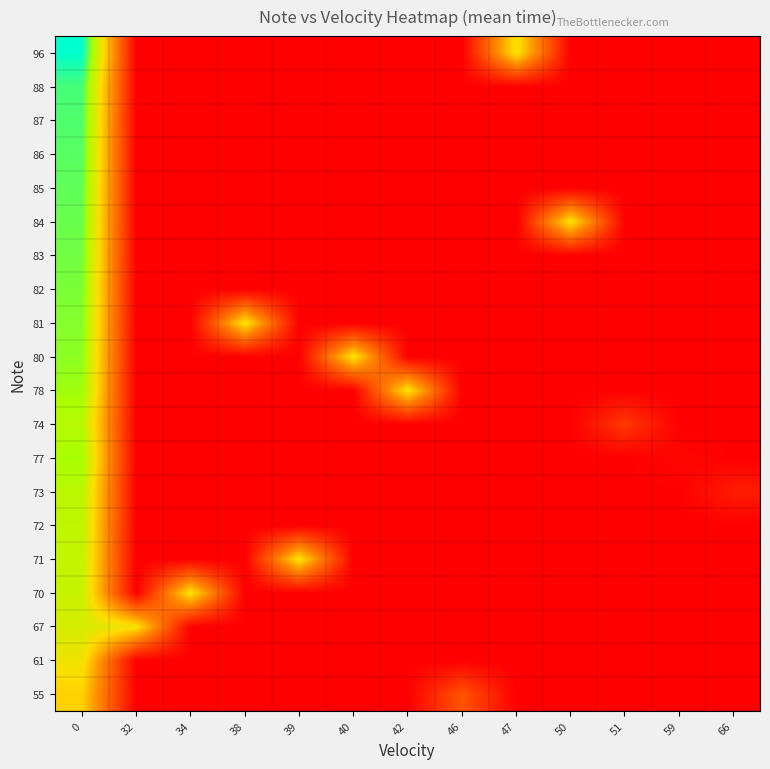

Reading left to right, what are all the values shown in this chart?

55: 0=0.6	32=0.0	34=0.0	38=0.0	39=0.0	40=0.0	42=0.0	46=0.2	47=0.0	50=0.0	51=0.0	59=0.0	66=0.0
61: 0=0.6	32=0.0	34=0.0	38=0.0	39=0.0	40=0.0	42=0.0	46=0.0	47=0.0	50=0.0	51=0.0	59=0.0	66=0.0
67: 0=0.7	32=0.6	34=0.0	38=0.0	39=0.0	40=0.0	42=0.0	46=0.0	47=0.0	50=0.0	51=0.0	59=0.0	66=0.0
70: 0=0.7	32=0.0	34=0.6	38=0.0	39=0.0	40=0.0	42=0.0	46=0.0	47=0.0	50=0.0	51=0.0	59=0.0	66=0.0
71: 0=0.7	32=0.0	34=0.0	38=0.0	39=0.6	40=0.0	42=0.0	46=0.0	47=0.0	50=0.0	51=0.0	59=0.0	66=0.0
72: 0=0.7	32=0.0	34=0.0	38=0.0	39=0.0	40=0.0	42=0.0	46=0.0	47=0.0	50=0.0	51=0.0	59=0.0	66=0.0
73: 0=0.8	32=0.0	34=0.0	38=0.0	39=0.0	40=0.0	42=0.0	46=0.0	47=0.0	50=0.0	51=0.0	59=0.0	66=0.1
77: 0=0.8	32=0.0	34=0.0	38=0.0	39=0.0	40=0.0	42=0.0	46=0.0	47=0.0	50=0.0	51=0.0	59=0.0	66=0.0
74: 0=0.8	32=0.0	34=0.0	38=0.0	39=0.0	40=0.0	42=0.0	46=0.0	47=0.0	50=0.0	51=0.2	59=0.0	66=0.0
78: 0=0.8	32=0.0	34=0.0	38=0.0	39=0.0	40=0.0	42=0.6	46=0.0	47=0.0	50=0.0	51=0.0	59=0.0	66=0.0
80: 0=0.8	32=0.0	34=0.0	38=0.0	39=0.0	40=0.6	42=0.0	46=0.0	47=0.0	50=0.0	51=0.0	59=0.0	66=0.0
81: 0=0.8	32=0.0	34=0.0	38=0.6	39=0.0	40=0.0	42=0.0	46=0.0	47=0.0	50=0.0	51=0.0	59=0.0	66=0.0
82: 0=0.9	32=0.0	34=0.0	38=0.0	39=0.0	40=0.0	42=0.0	46=0.0	47=0.0	50=0.0	51=0.0	59=0.0	66=0.0
83: 0=0.9	32=0.0	34=0.0	38=0.0	39=0.0	40=0.0	42=0.0	46=0.0	47=0.0	50=0.0	51=0.0	59=0.0	66=0.0
84: 0=0.9	32=0.0	34=0.0	38=0.0	39=0.0	40=0.0	42=0.0	46=0.0	47=0.0	50=0.6	51=0.0	59=0.0	66=0.0
85: 0=0.9	32=0.0	34=0.0	38=0.0	39=0.0	40=0.0	42=0.0	46=0.0	47=0.0	50=0.0	51=0.0	59=0.0	66=0.0
86: 0=0.9	32=0.0	34=0.0	38=0.0	39=0.0	40=0.0	42=0.0	46=0.0	47=0.0	50=0.0	51=0.0	59=0.0	66=0.0
87: 0=0.9	32=0.0	34=0.0	38=0.0	39=0.0	40=0.0	42=0.0	46=0.0	47=0.0	50=0.0	51=0.0	59=0.0	66=0.0
88: 0=0.9	32=0.0	34=0.0	38=0.0	39=0.0	40=0.0	42=0.0	46=0.0	47=0.0	50=0.0	51=0.0	59=0.0	66=0.0
96: 0=1.0	32=0.0	34=0.0	38=0.0	39=0.0	40=0.0	42=0.0	46=0.0	47=0.6	50=0.0	51=0.0	59=0.0	66=0.0